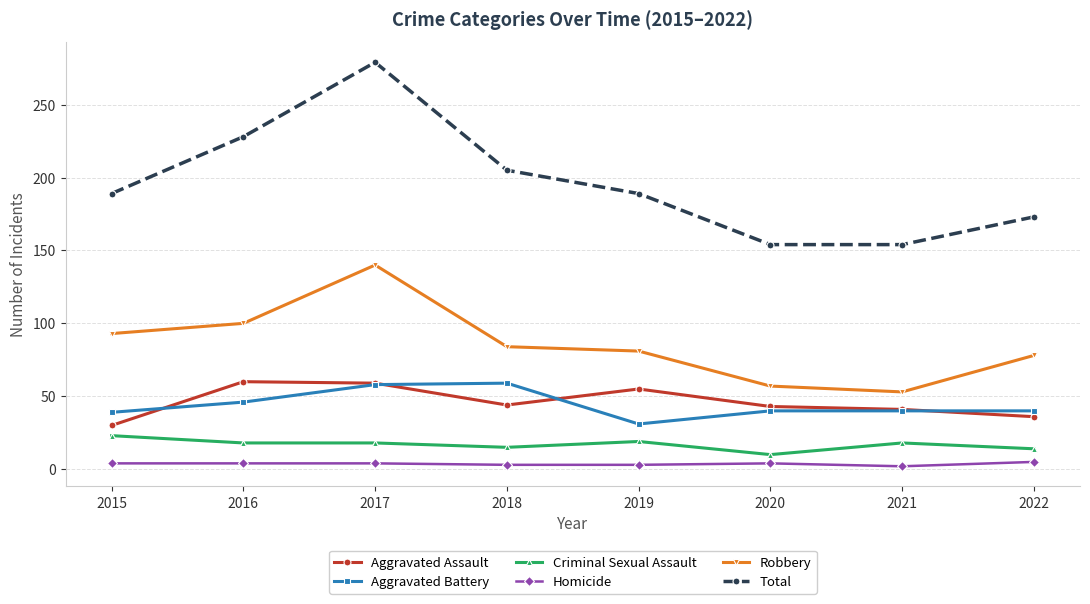

What is the spread (max minus min) of values at 2017?

275